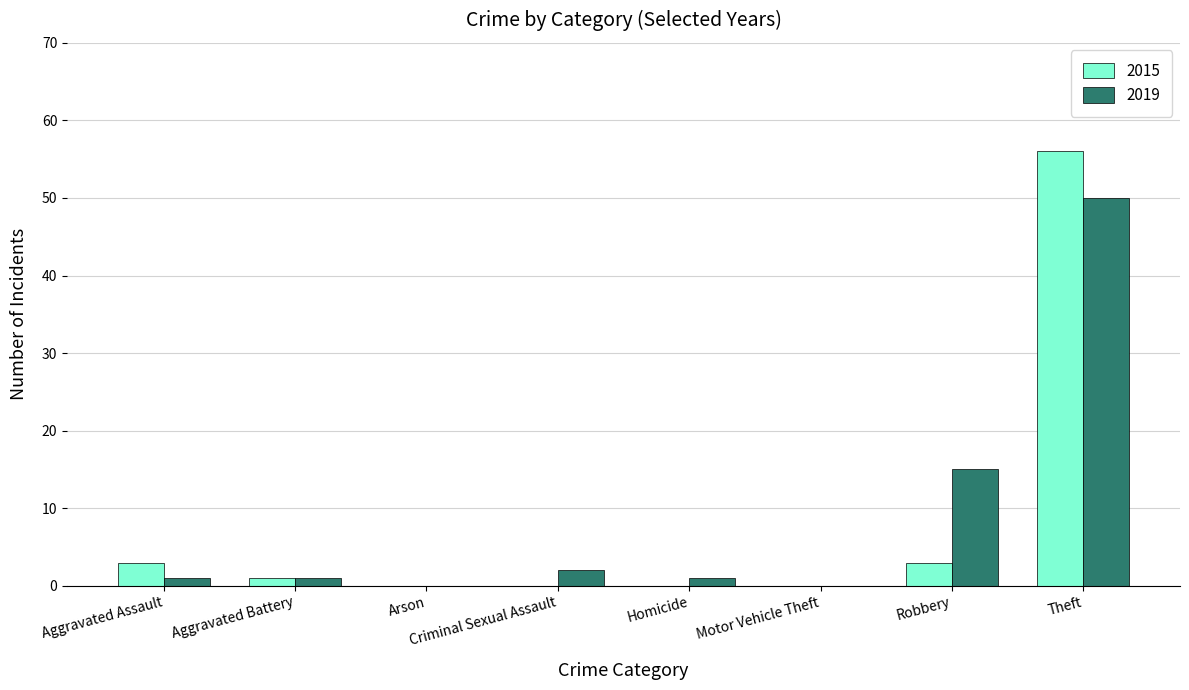

Reading left to right, list all the values displayed in this chart.

2015: 3	1	0	0	0	0	3	56
2019: 1	1	0	2	1	0	15	50